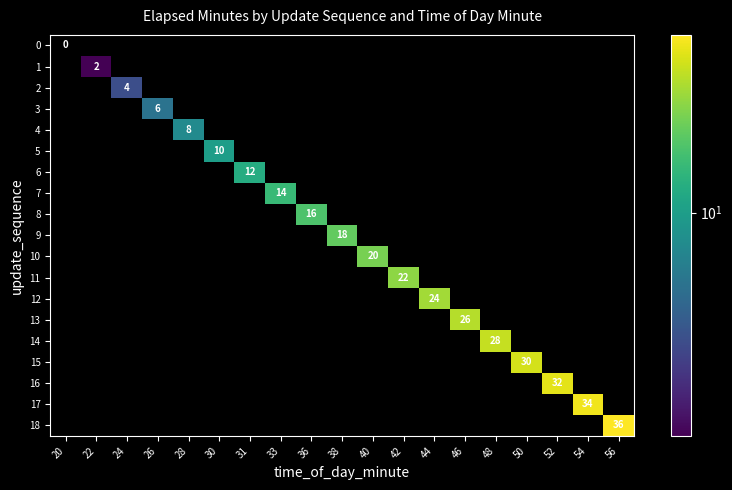

Is it true that 12 equals 32 at 44?

False